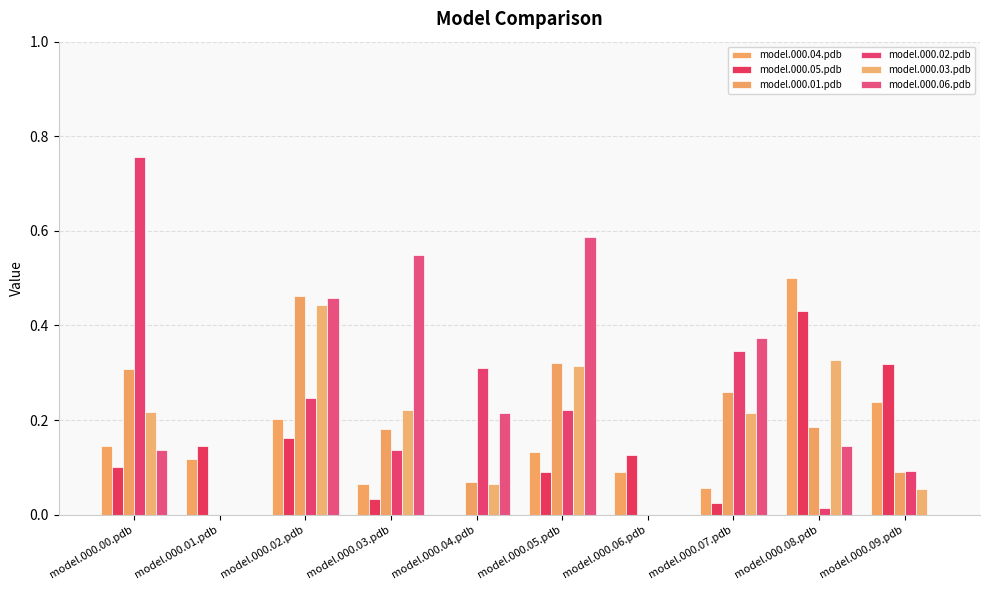

Which series has the largest total across all categories?

model.000.06.pdb